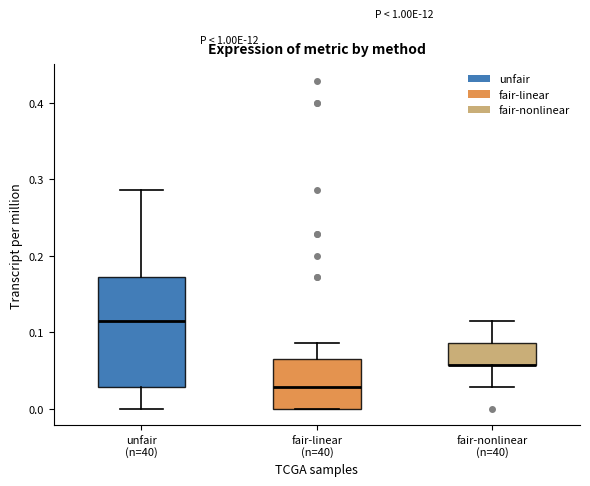

Where does the median line of the box for unfair (n=40) sit on the y-axis? The values are not printed on the chart, so give them approximately, as read against the axis.

0.11